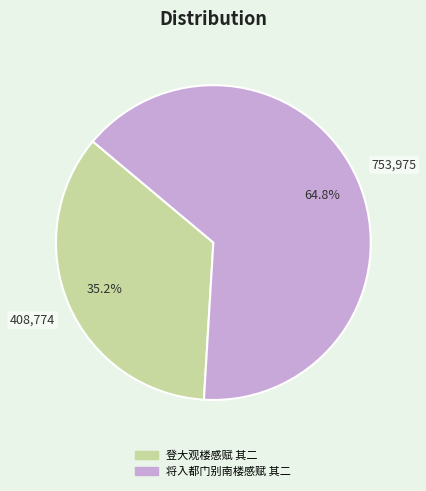

To the nearest percent, what is the combined percentage of 将入都门别南楼感赋 其二 and 登大观楼感赋 其二?

100%